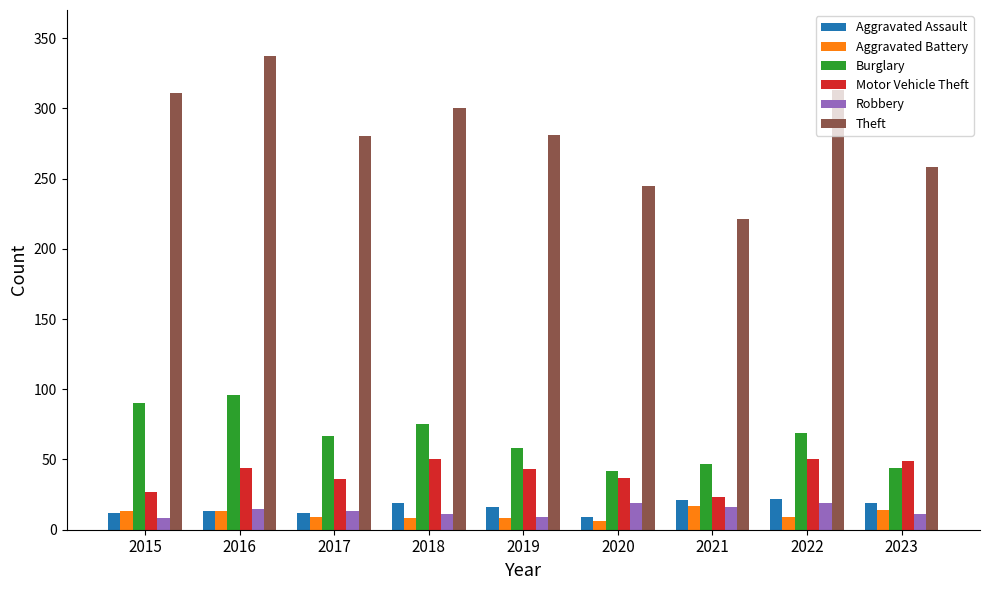

What is the value of the Aggravated Battery bar at the 6th from the left?

6